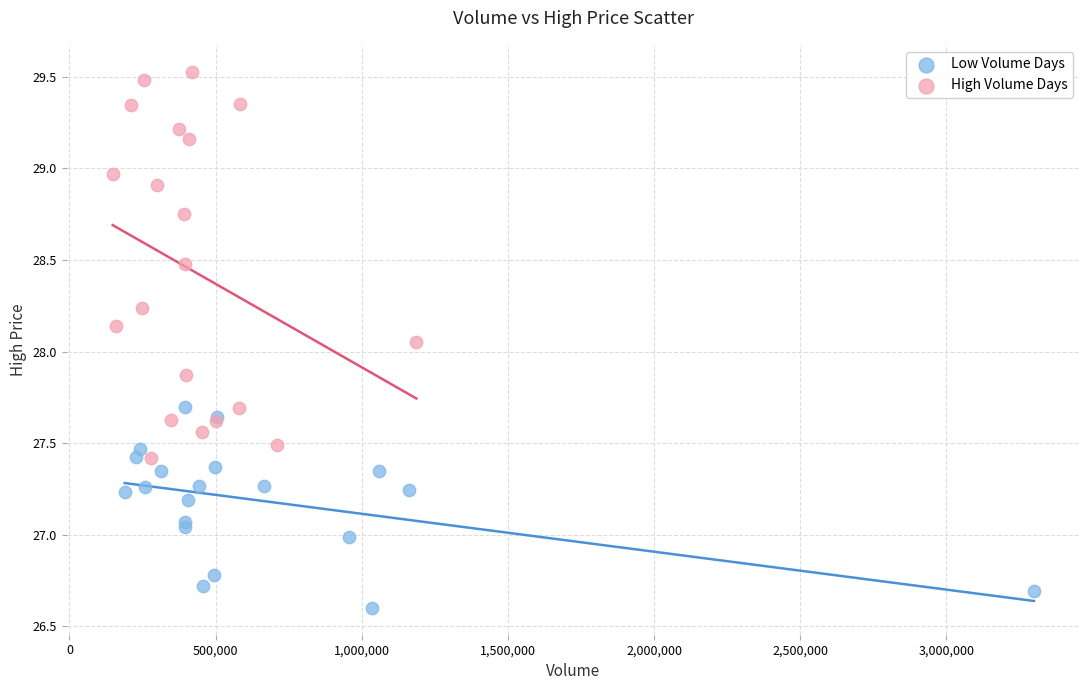

Which series has the largest Y range (max minus min)?

High Volume Days